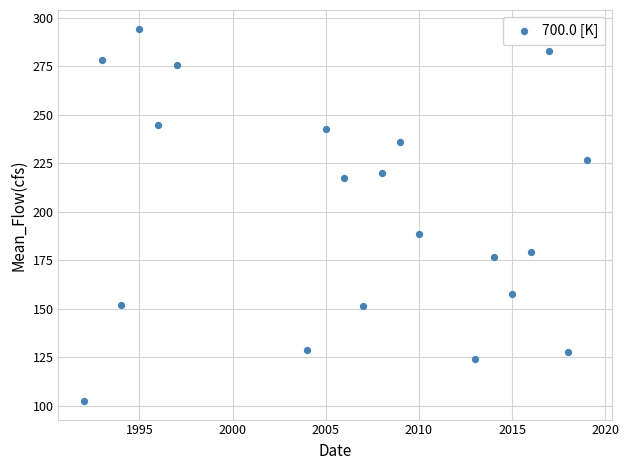

What is the range of X values (max minus min)?

27.0